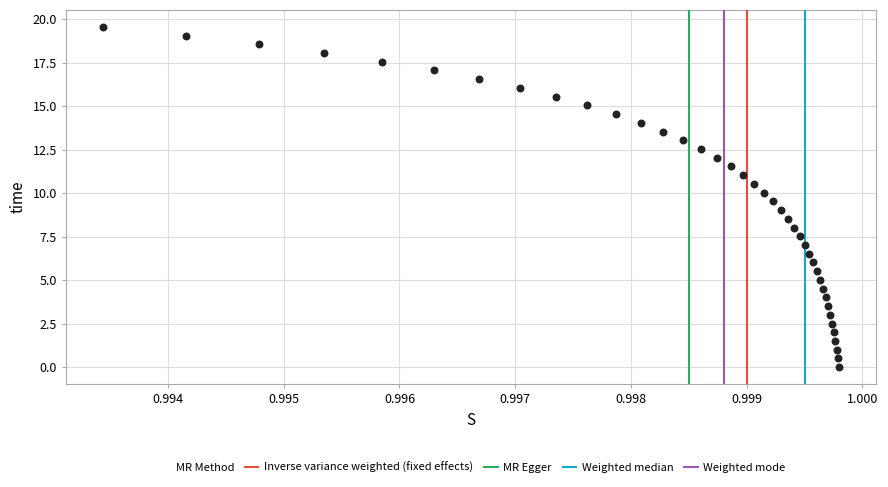

What is the range of Y values (max minus min)?

19.6